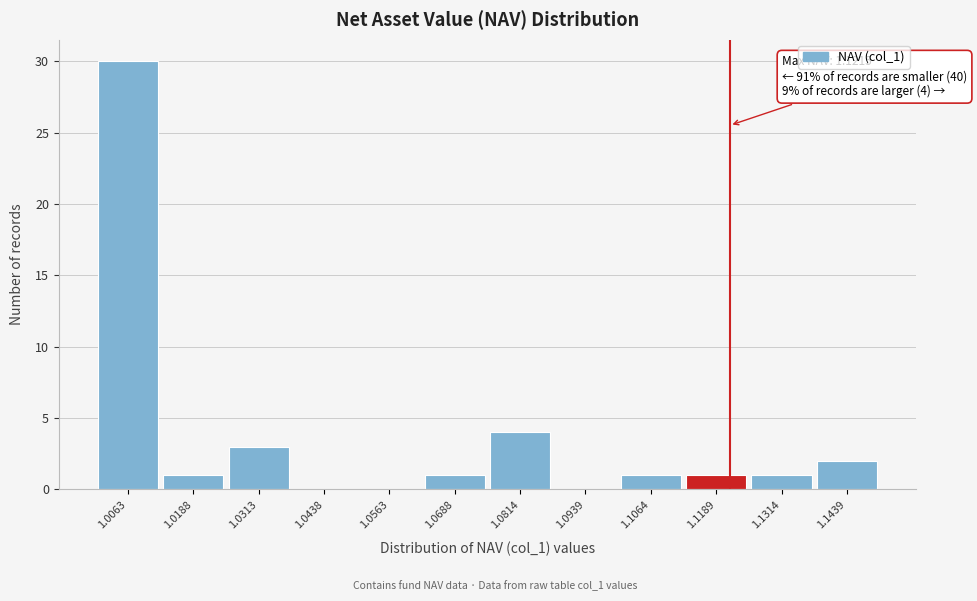

Which range on the x-axis has the tallest bar?

1.000 to 1.012